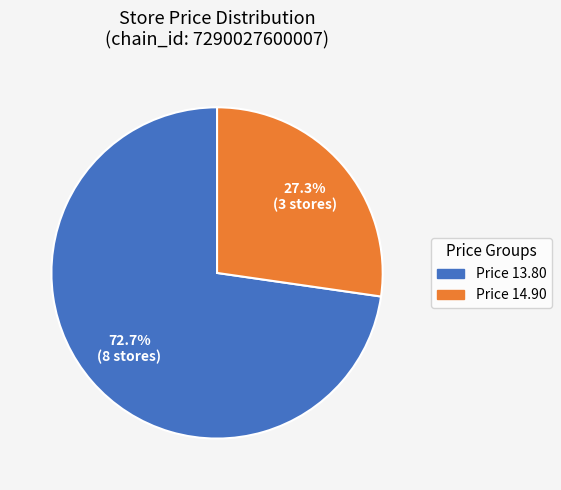

Is there any slice that represents more than half of the pie?

Yes